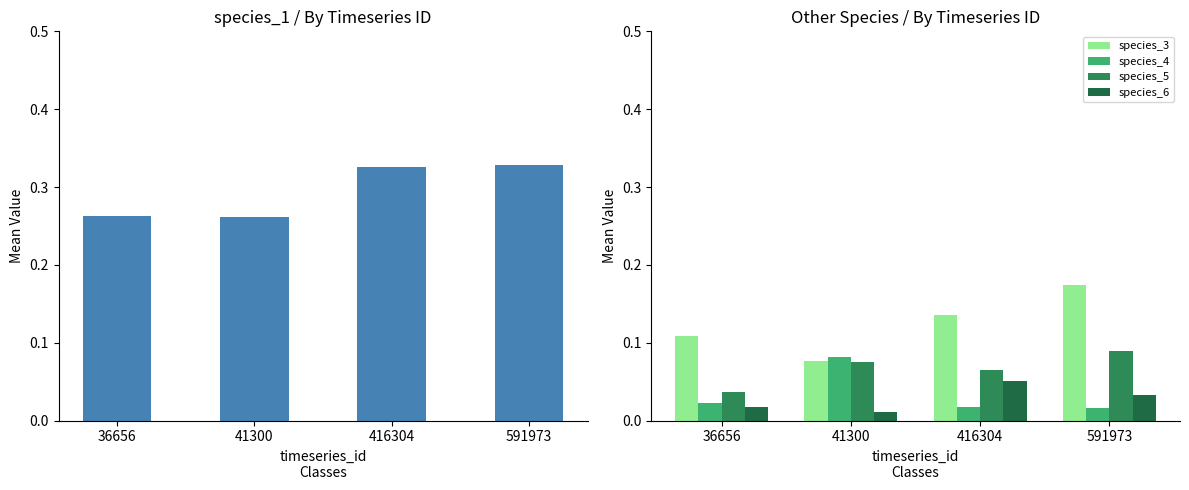

The species_1 series shows 0.1 at 591973. True or false?

False